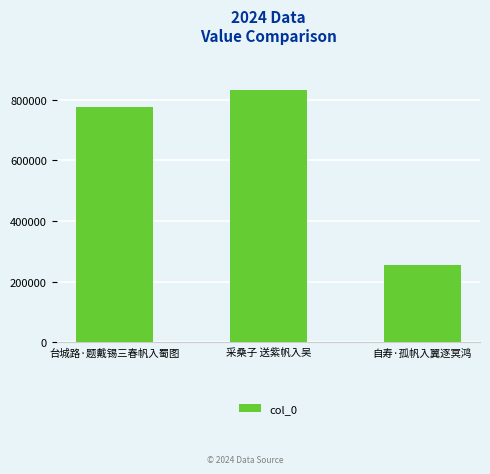

What is the maximum value shown in the chart?

834288